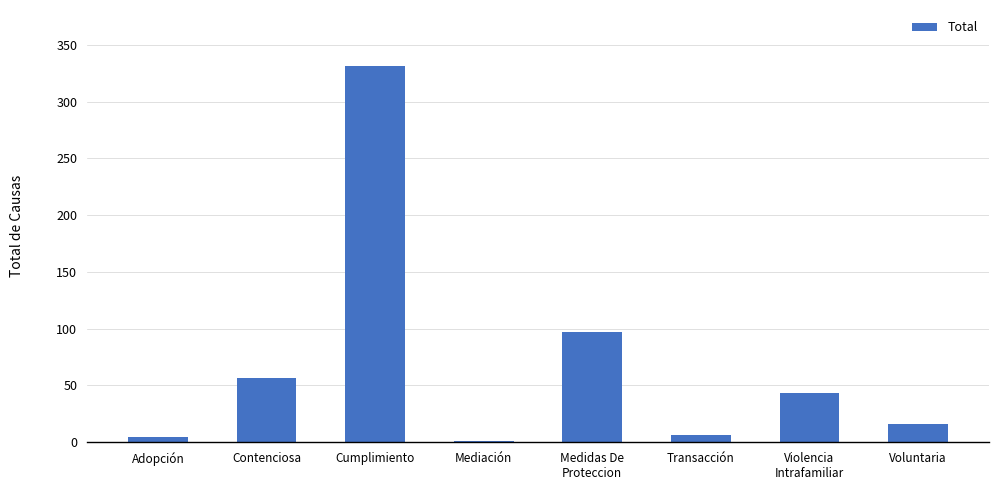

Count the number of categories in the chart.

8